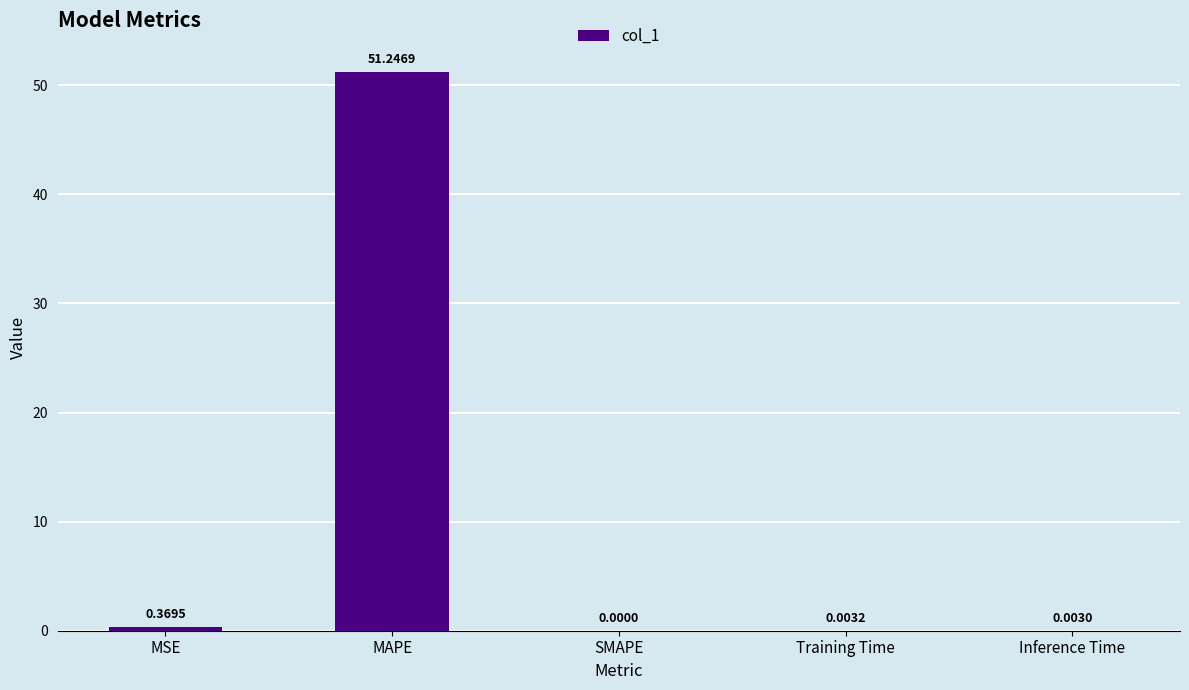

Which category has the highest value across all series?

MAPE